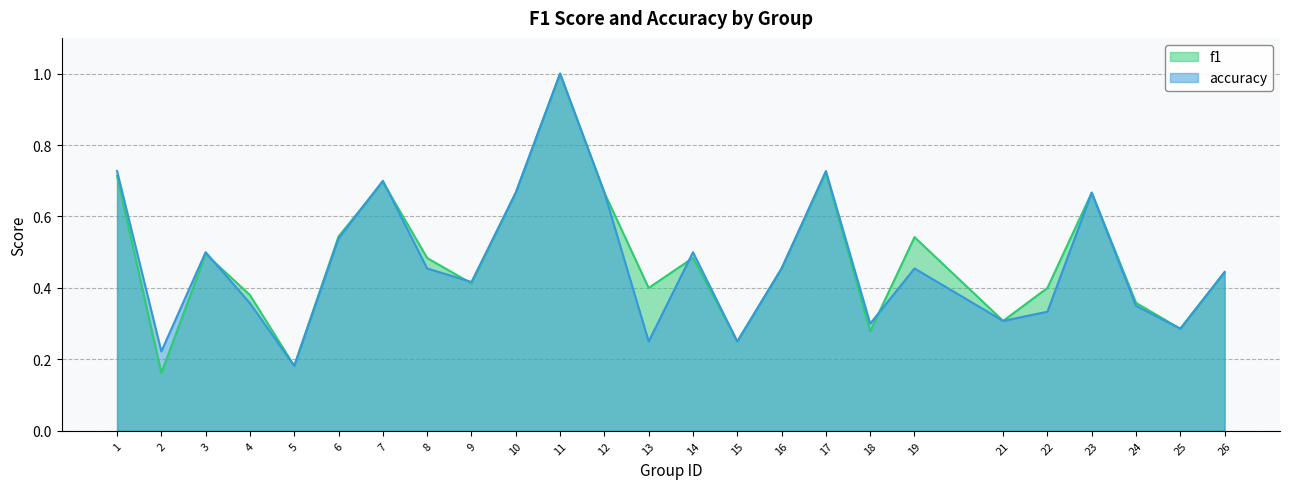

Rank the series by their maximum value, from highest to lowest.

f1, accuracy